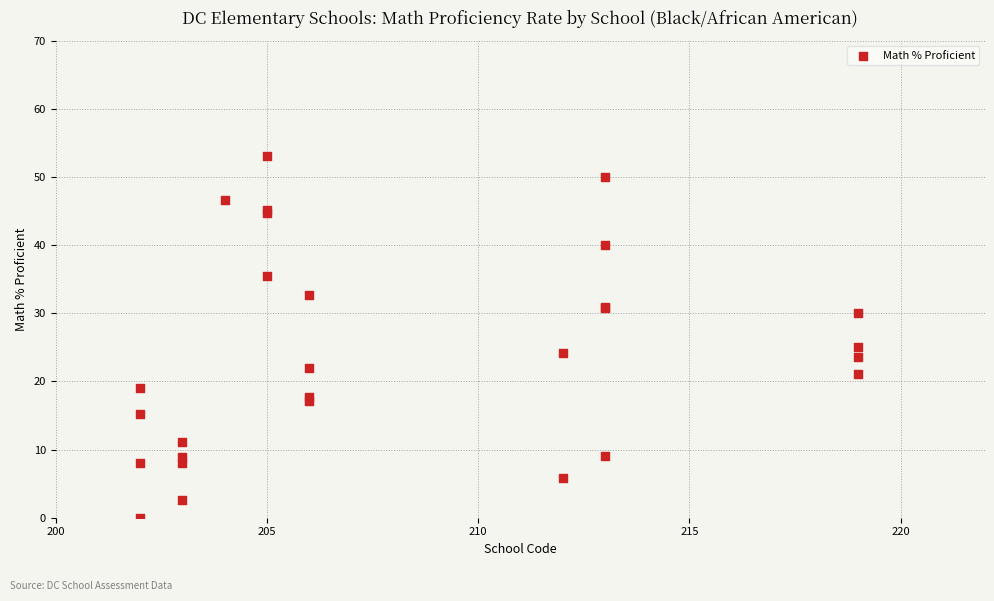

What Y value in the scatter plot is closest to 26?

25.0